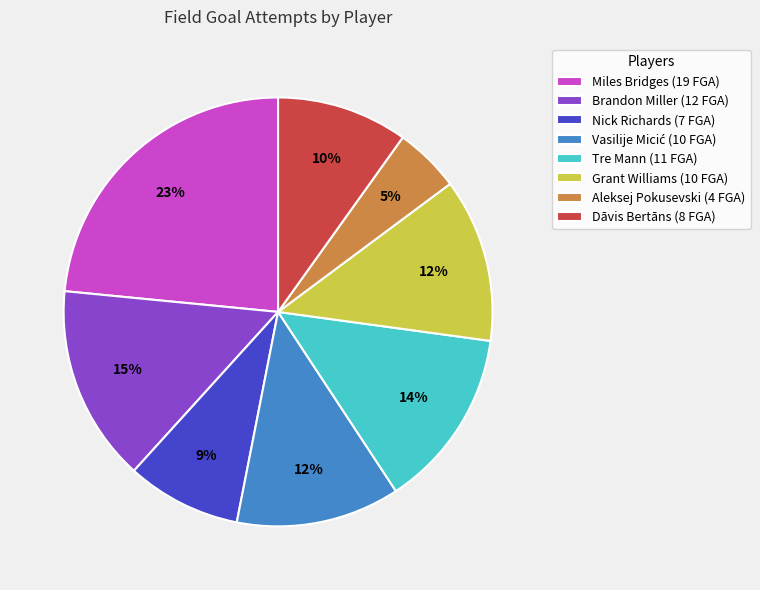

Do Miles Bridges (19 FGA) and Nick Richards (7 FGA) together represent more than half of the pie?

No